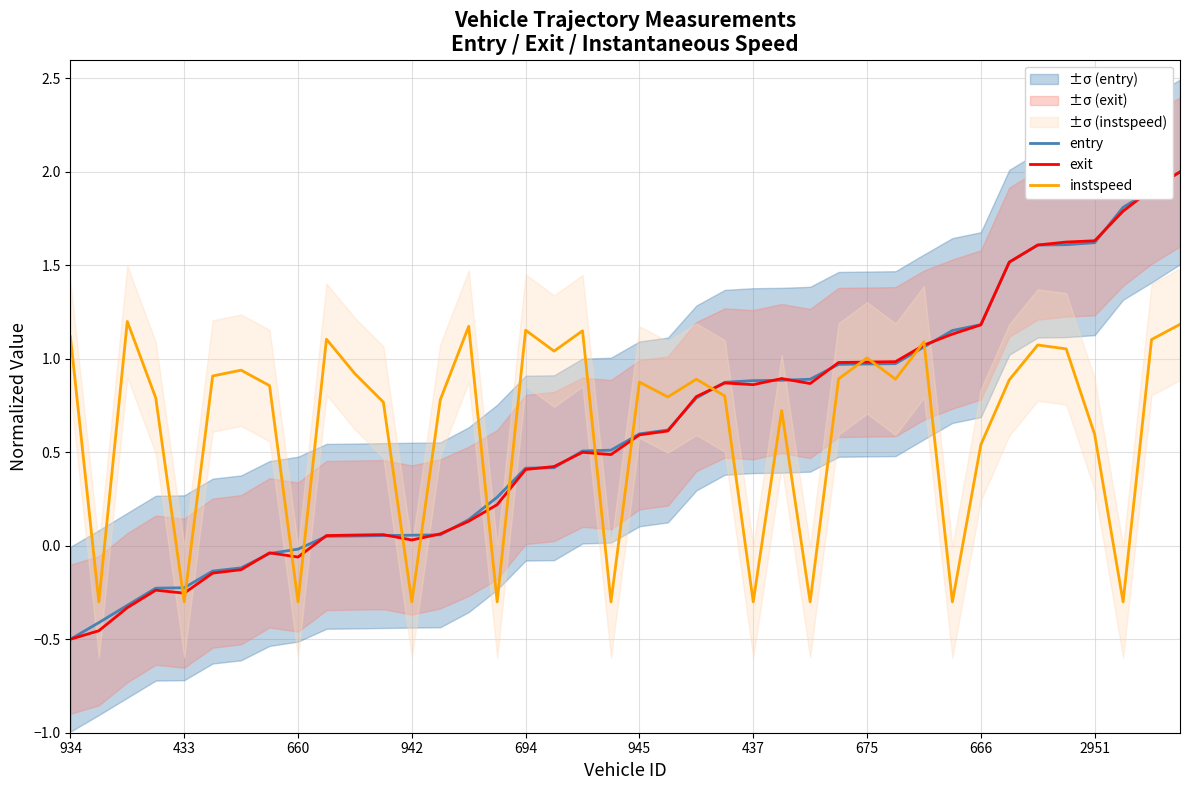

At how many categories does at least one series exceed 0?

37